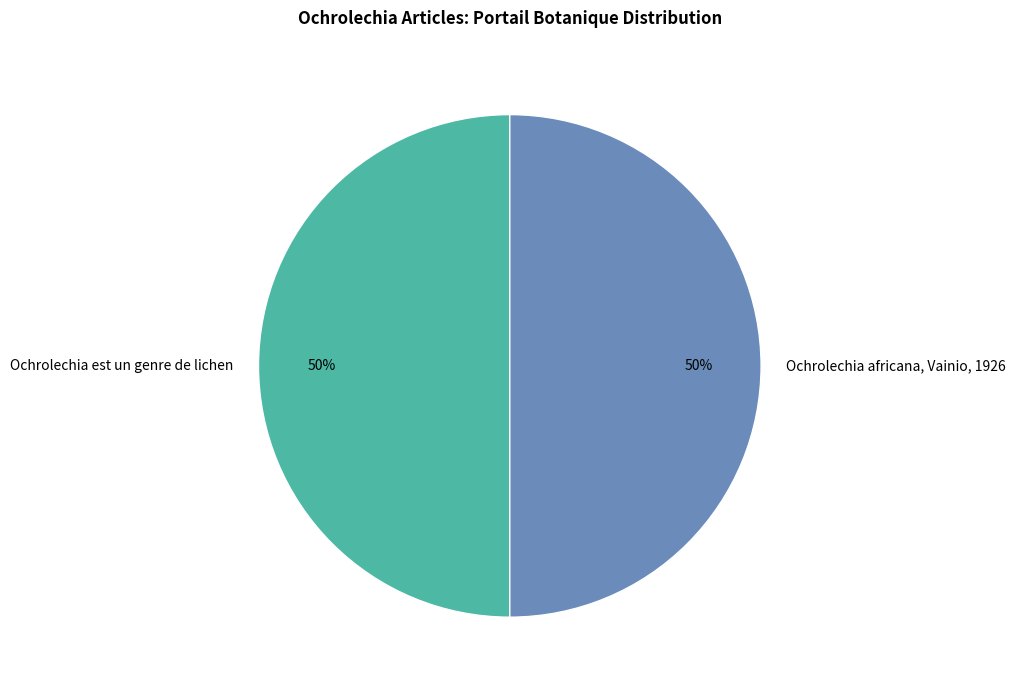

Combined, do Ochrolechia africana, Vainio, 1926 and Ochrolechia est un genre de lichen account for over 50%?

Yes